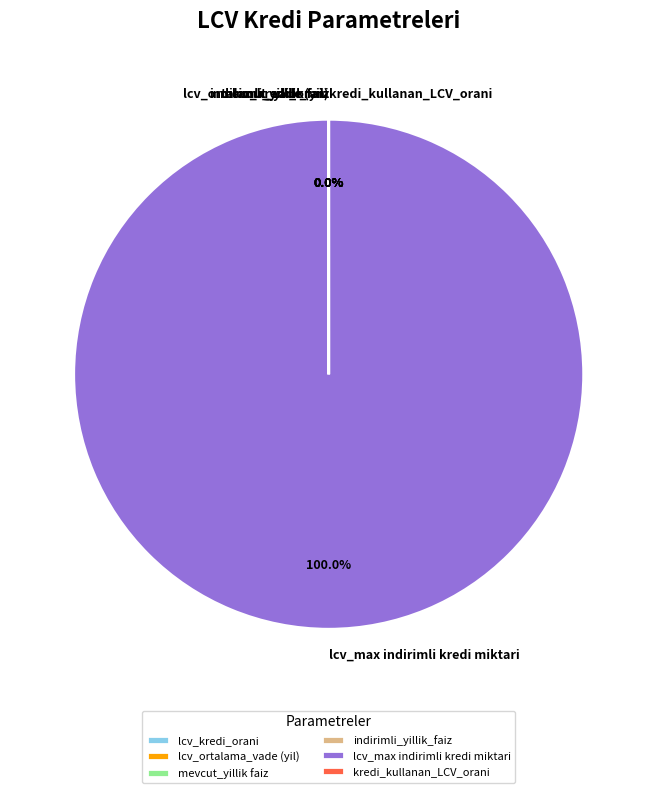

How many slices are in this pie chart?

6